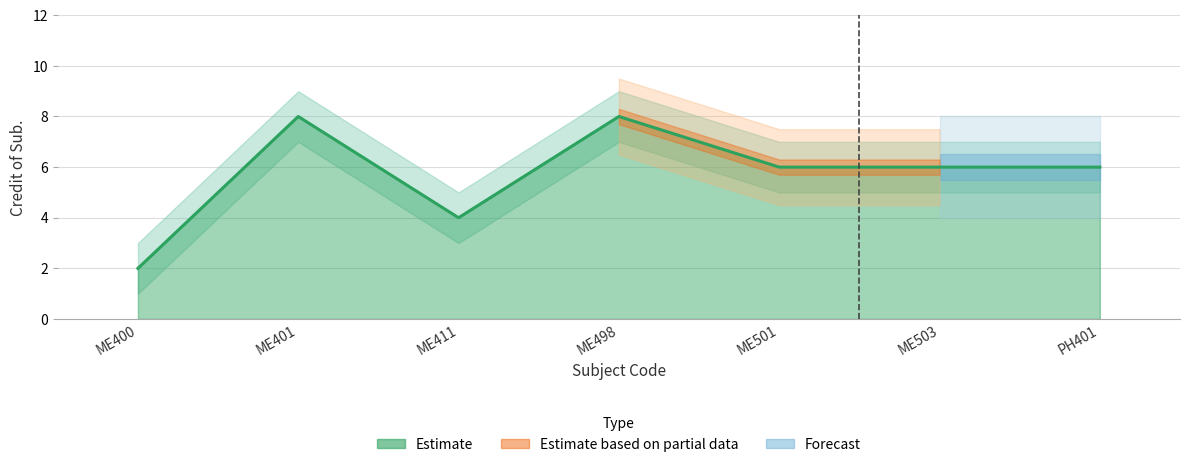

Rank the categories by value from lowest to highest.

ME400, ME411, ME501, ME503, PH401, ME401, ME498